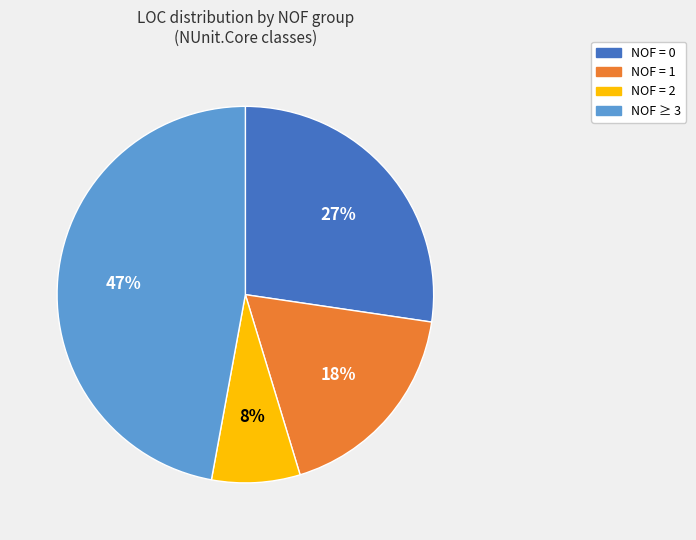

The NOF = 0 slice represents 19% of the pie. True or false?

False